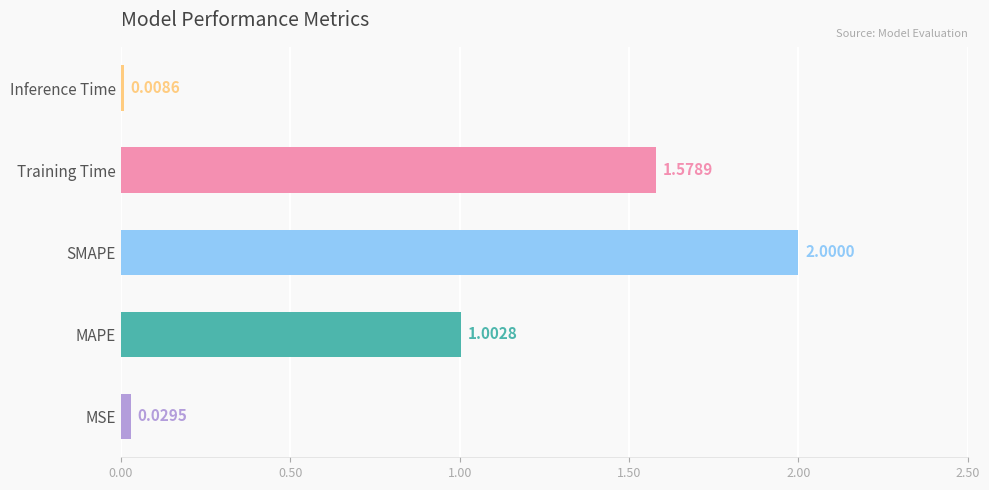

Rank the categories by value from highest to lowest.

SMAPE, Training Time, MAPE, MSE, Inference Time